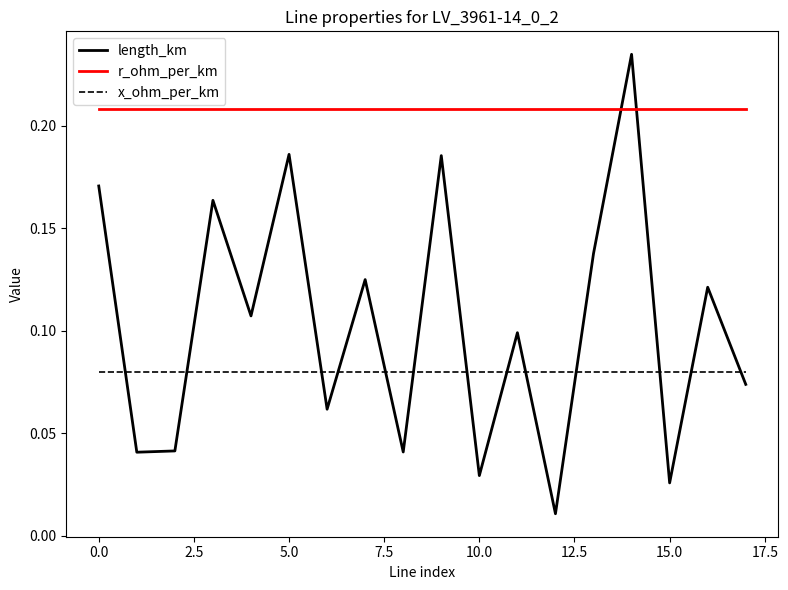

Which series has the widest spread of values?

length_km